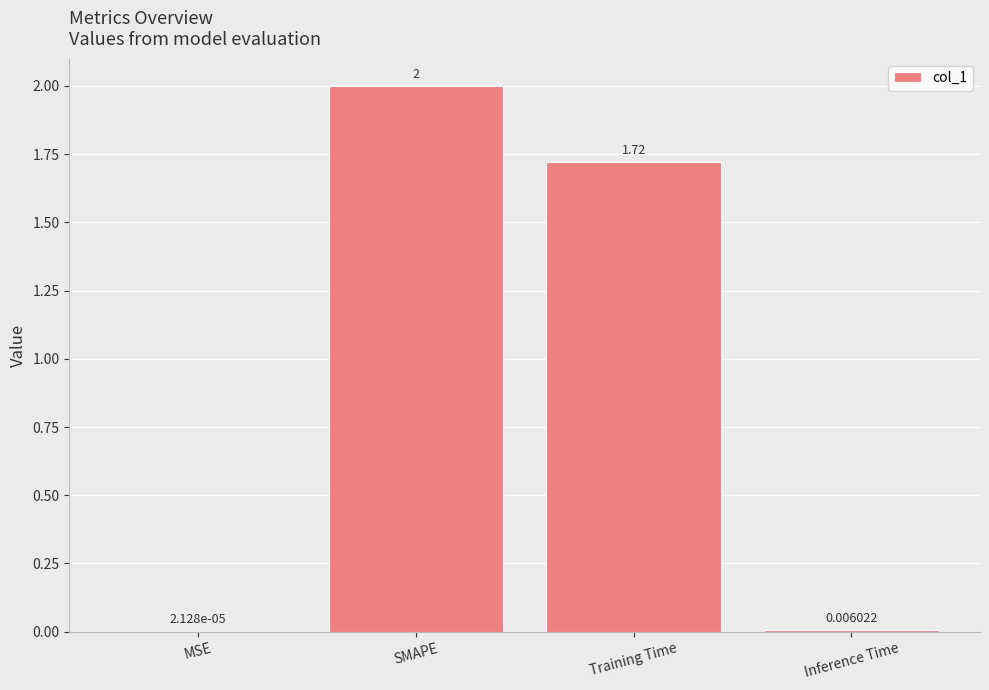

What is the sum of the values at Inference Time and SMAPE?

2.0